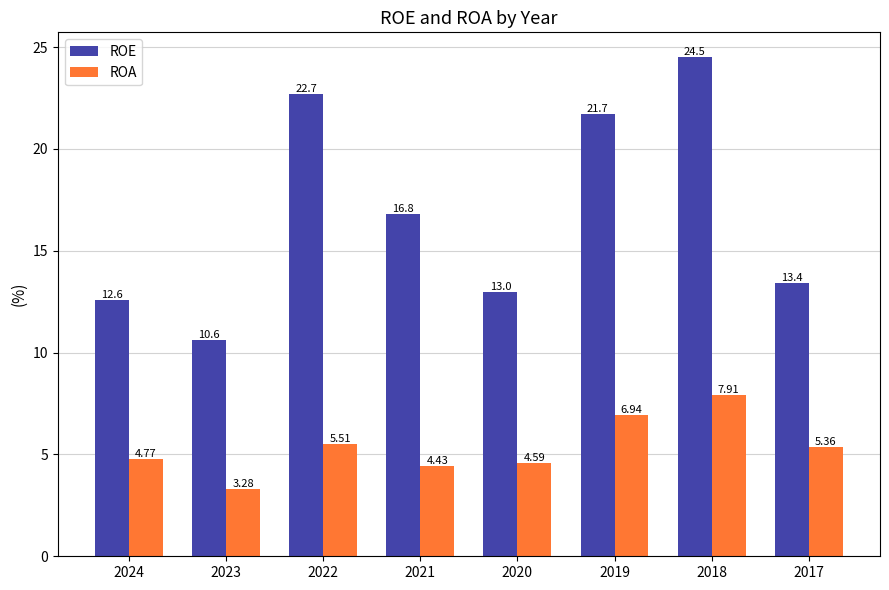

What is the average value of the ROA series?

5.3